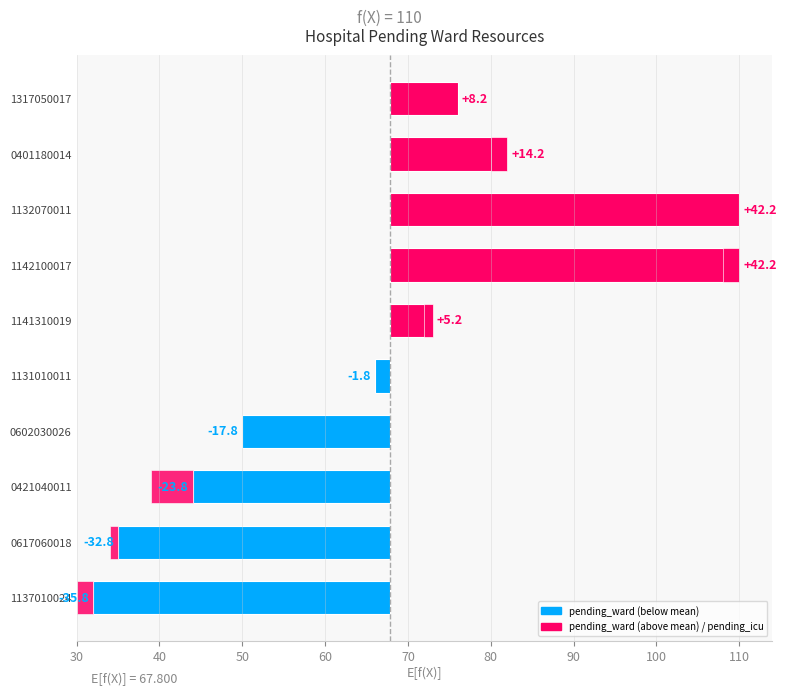

How many categories are shown in the chart?

10